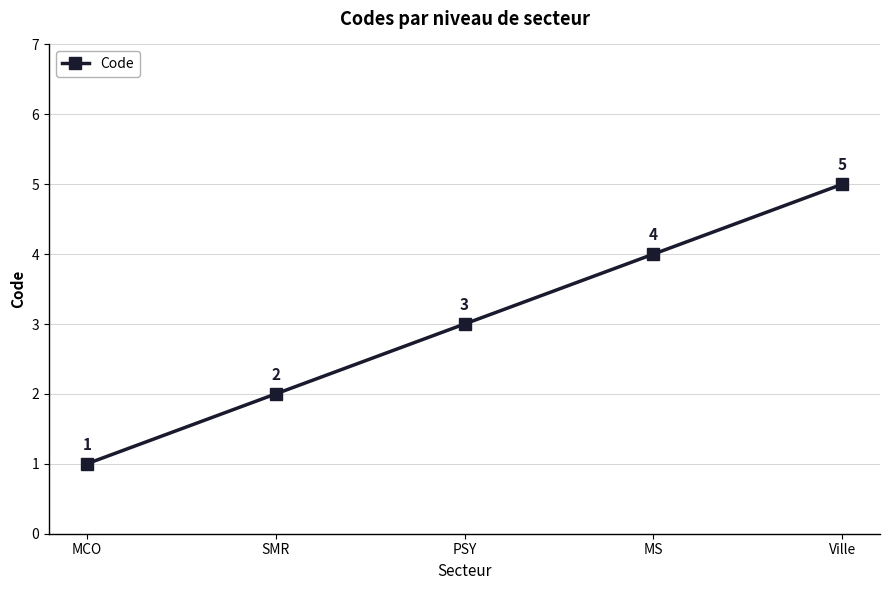

Reading left to right, extract all data points from this chart.

1	2	3	4	5